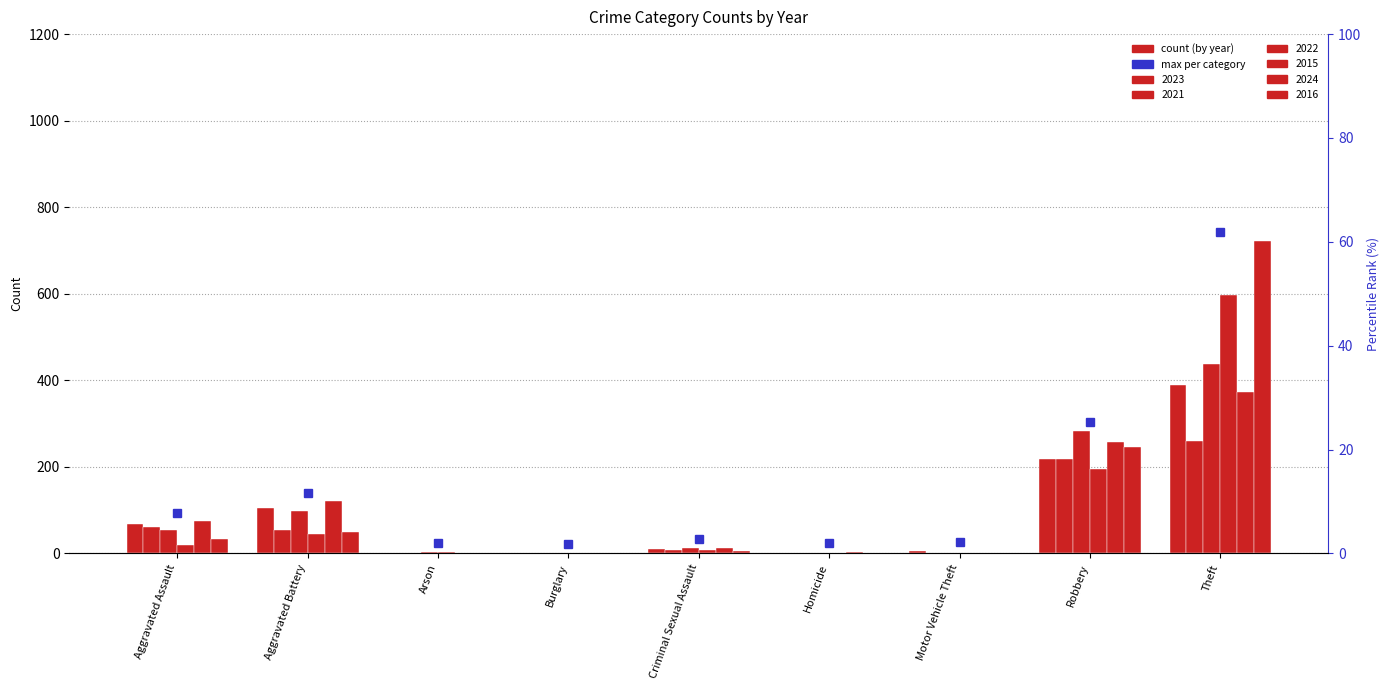

Rank the series at Motor Vehicle Theft from highest to lowest value.

2023, 2022, 2024, 2016, 2021, 2015